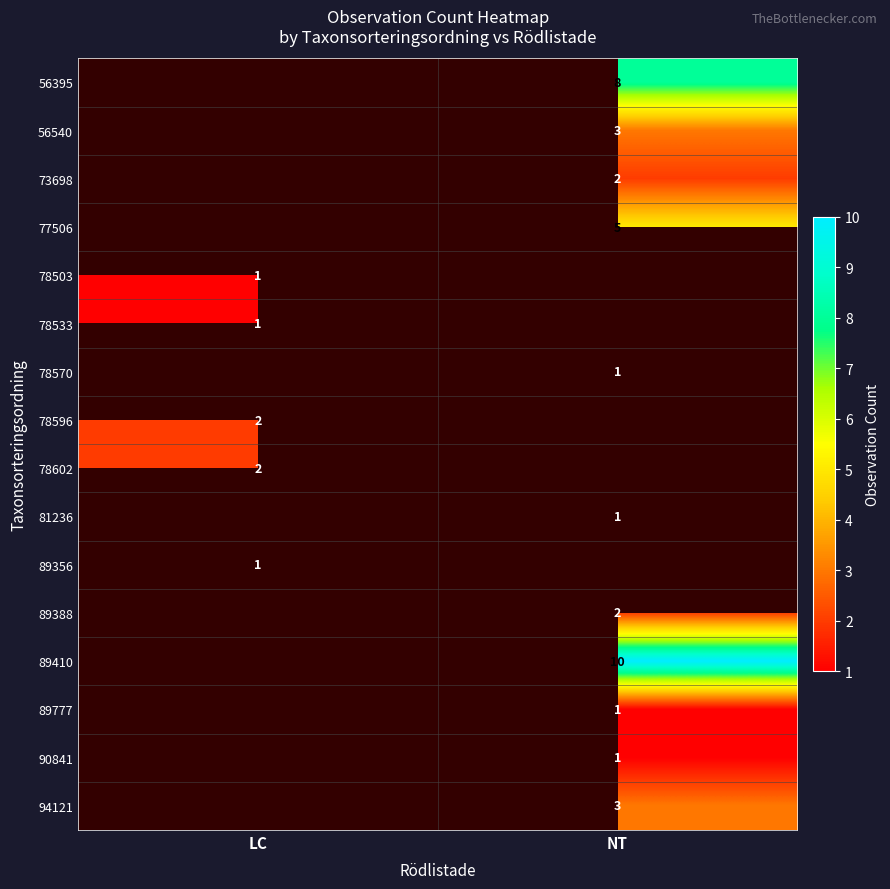

What is the spread (max minus min) of values at NT?

9.0